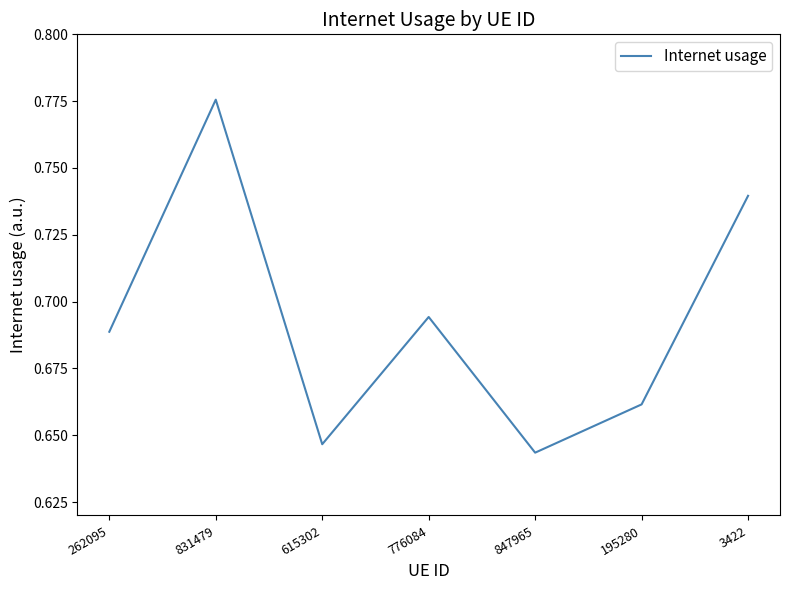

How many lines are shown in the chart?

1